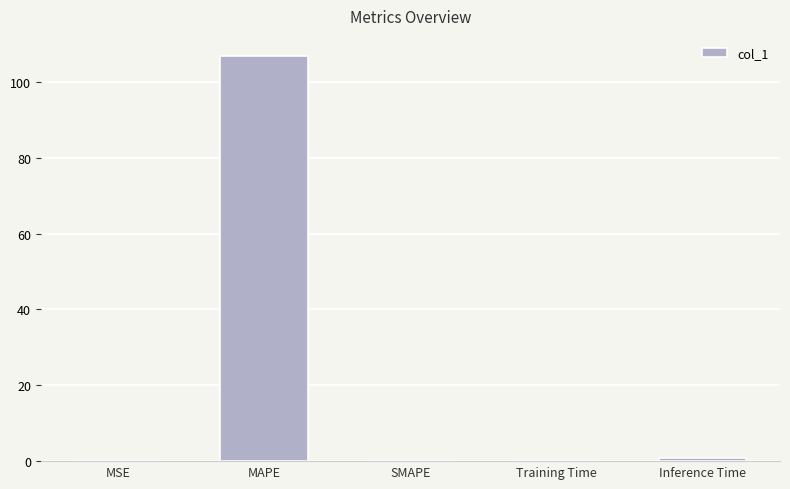

What is the sum of all values?

107.8